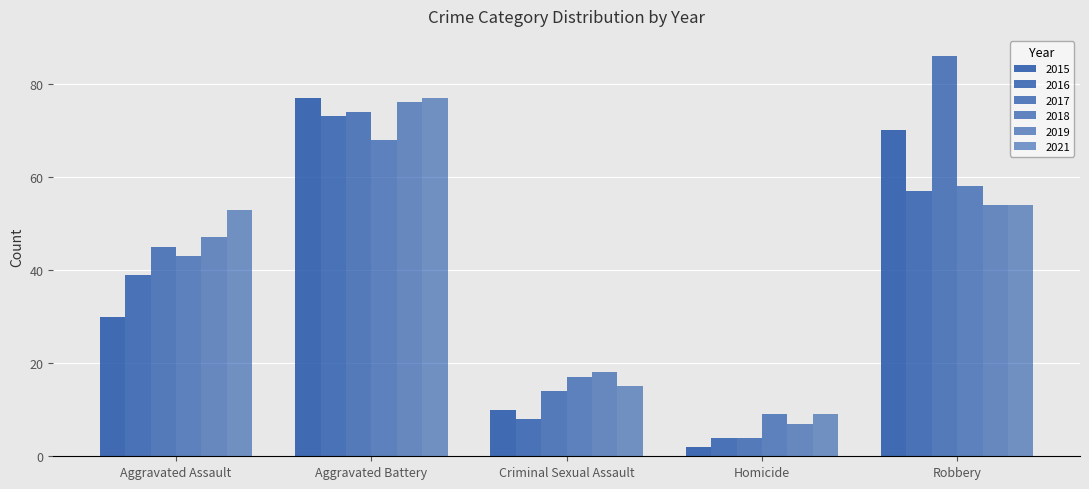

The value of 2017 at Criminal Sexual Assault is 22. True or false?

False